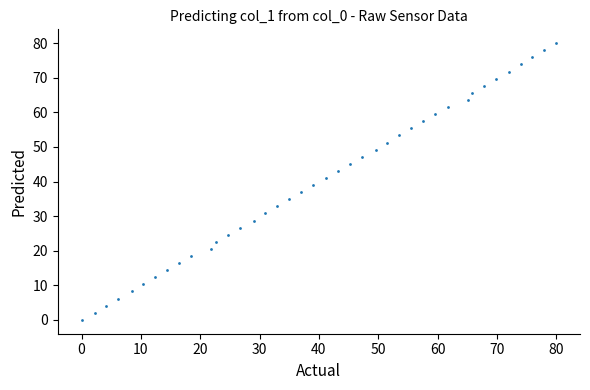

What is the range of Y values (max minus min)?

80.0